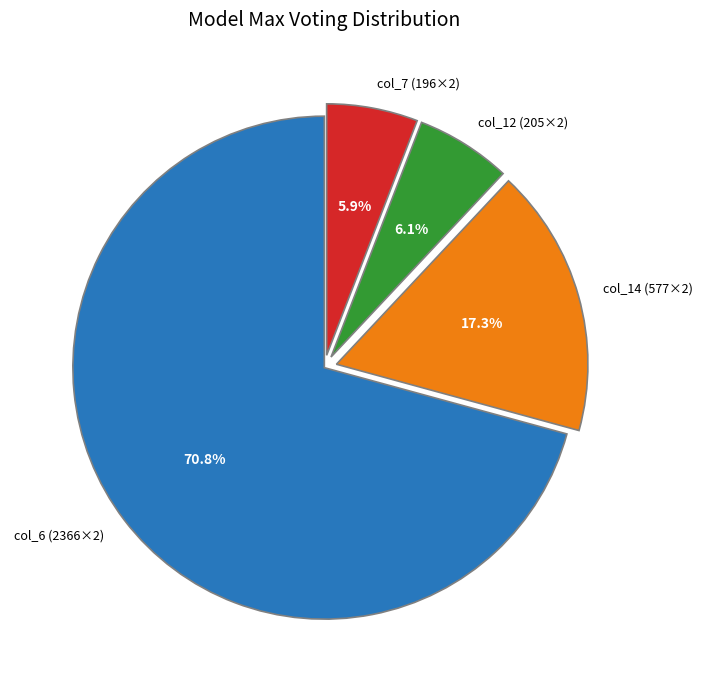

Does col_6 (2366×2) account for over 50% of the chart?

Yes